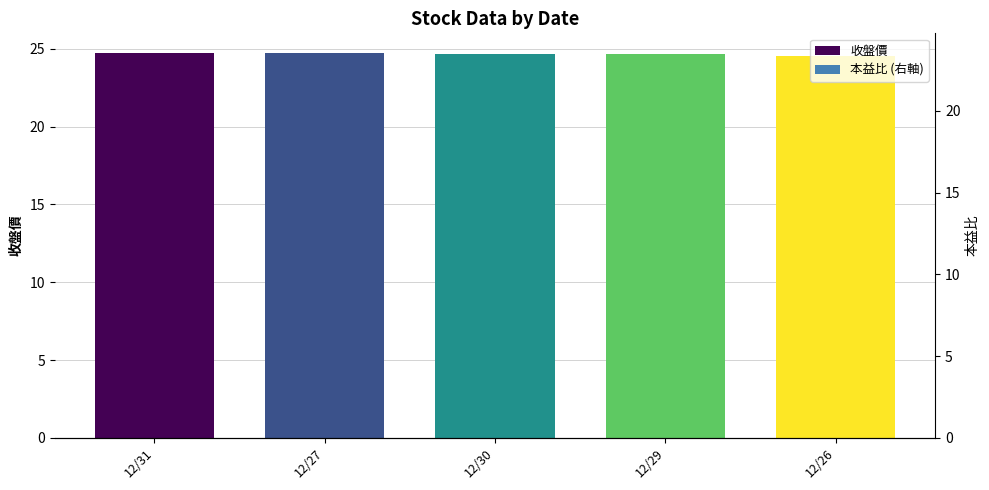

Reading left to right, list all the values displayed in this chart.

收盤價: 12/31=24.8	12/27=24.7	12/30=24.6	12/29=24.6	12/26=24.6
本益比: 12/31=23.6	12/27=23.5	12/30=23.5	12/29=23.5	12/26=23.4